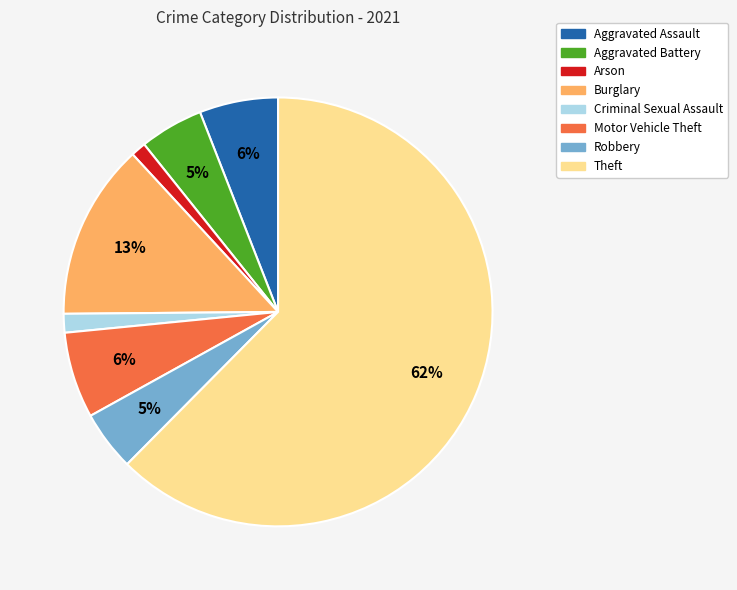

What percentage is the Aggravated Assault slice, to the nearest percent?

6%